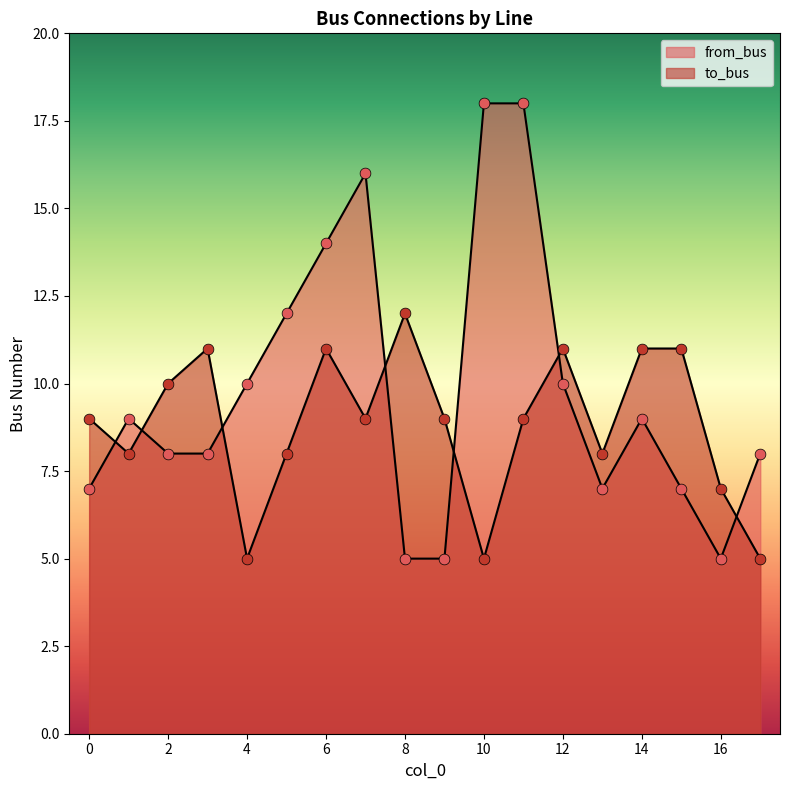

What are all the series names shown in the legend?

from_bus, to_bus